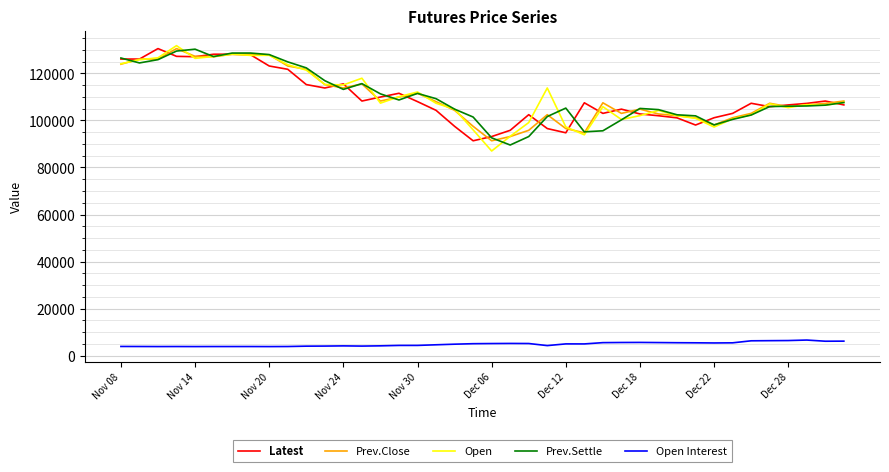

What is the highest value of the Open Interest series?

6621